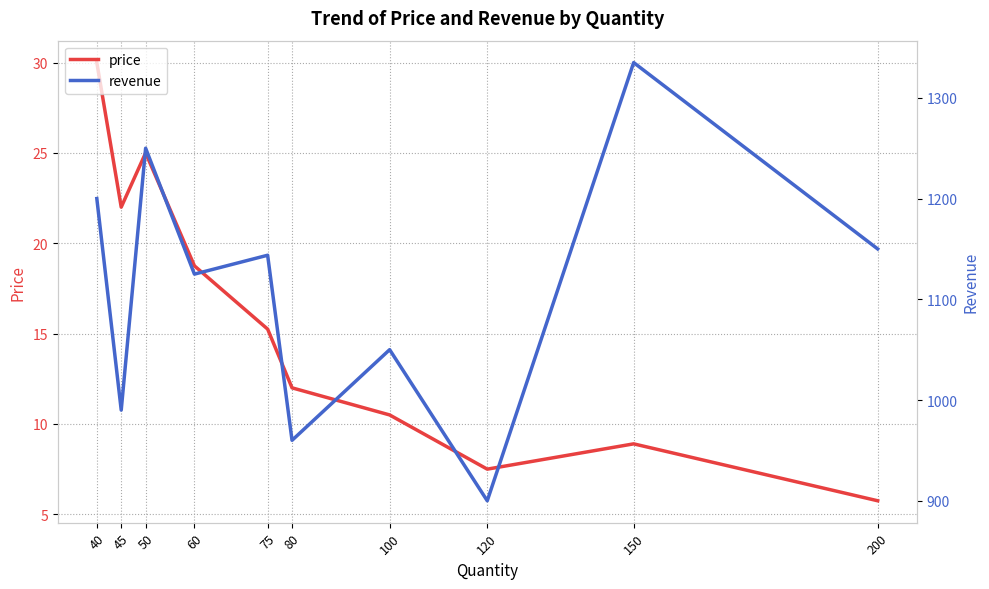

The revenue series shows 1633.6 at 40. True or false?

False